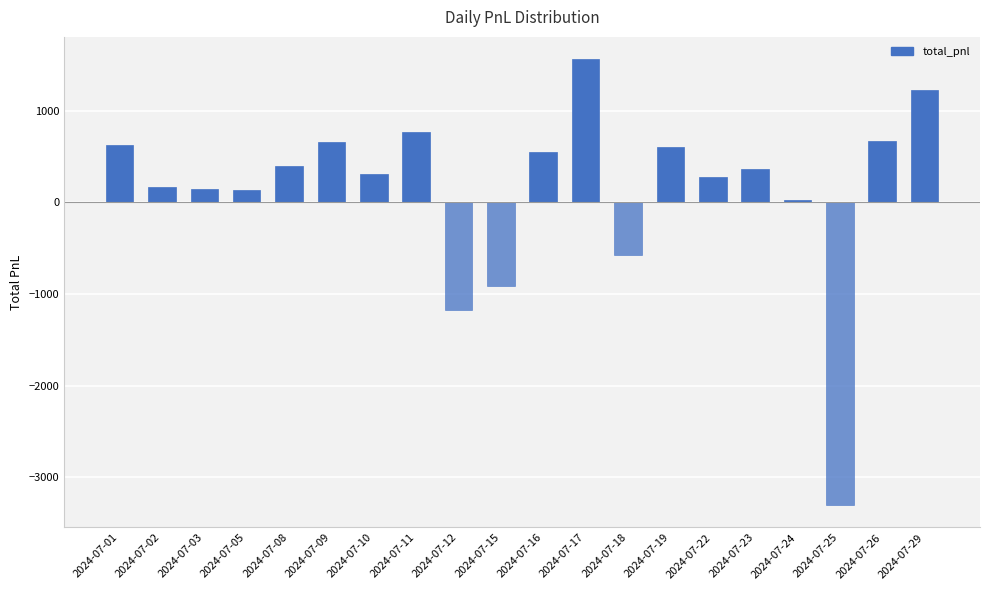

What is the sum of the values at 2024-07-02 and 2024-07-09?

822.9